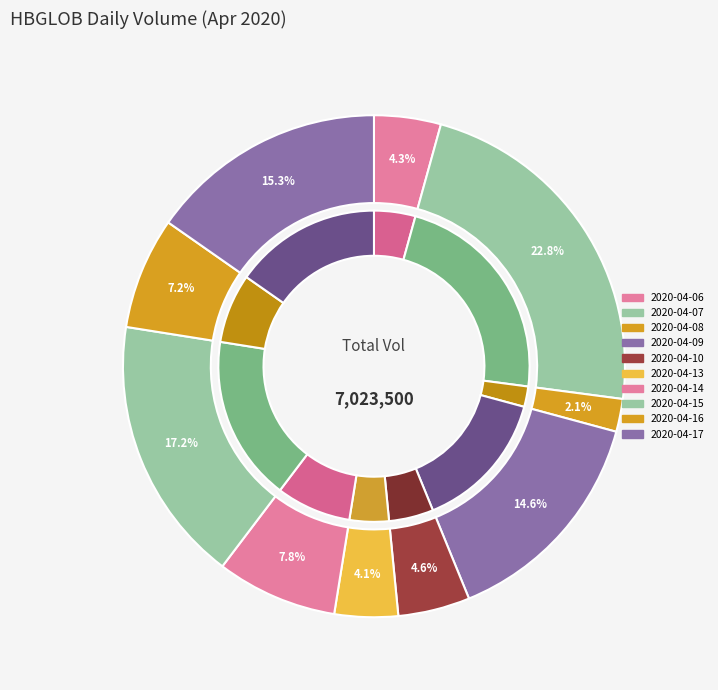

Do 2020-04-10 and 2020-04-06 together represent more than half of the pie?

No